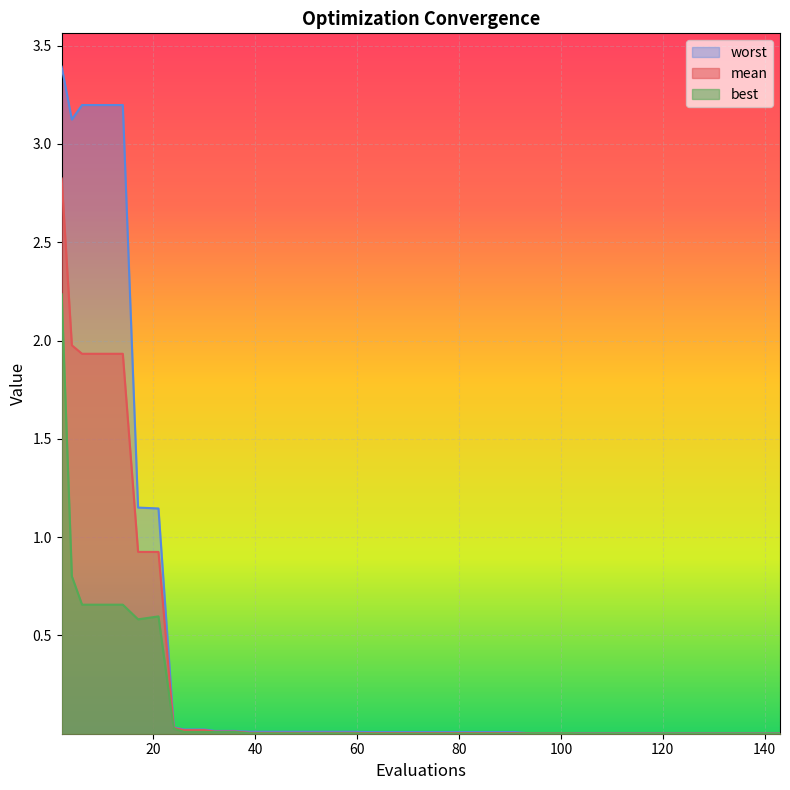

What is the greatest value displayed?

3.4